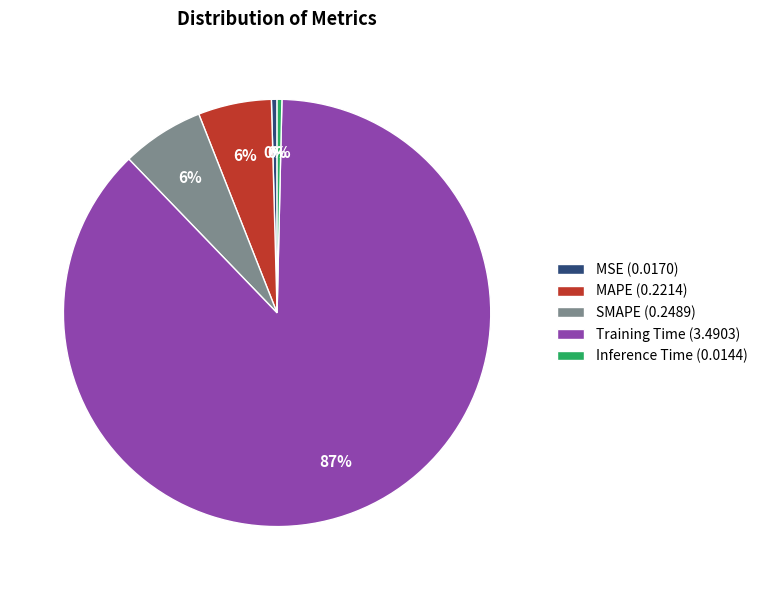

Combined, do Inference Time (0.0144) and Training Time (3.4903) account for over 50%?

Yes